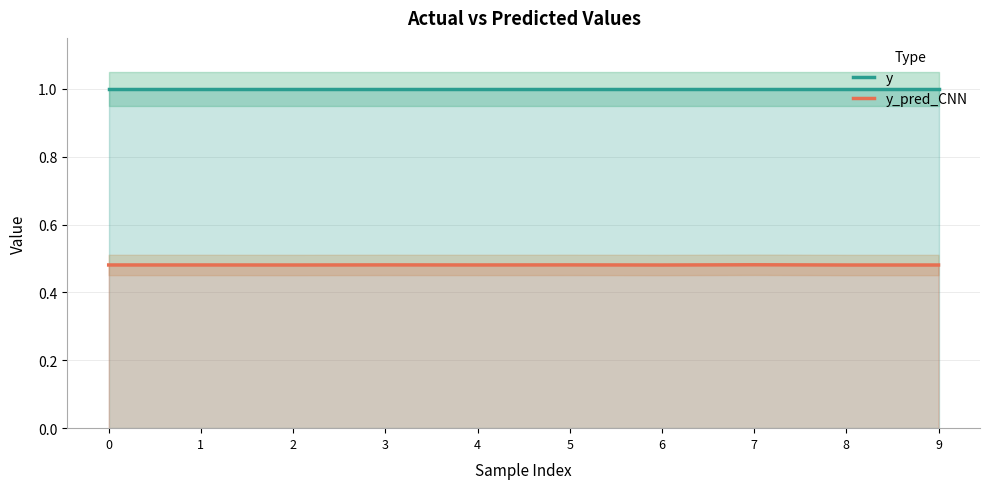

At which category does y_pred_CNN reach its first local peak?

3